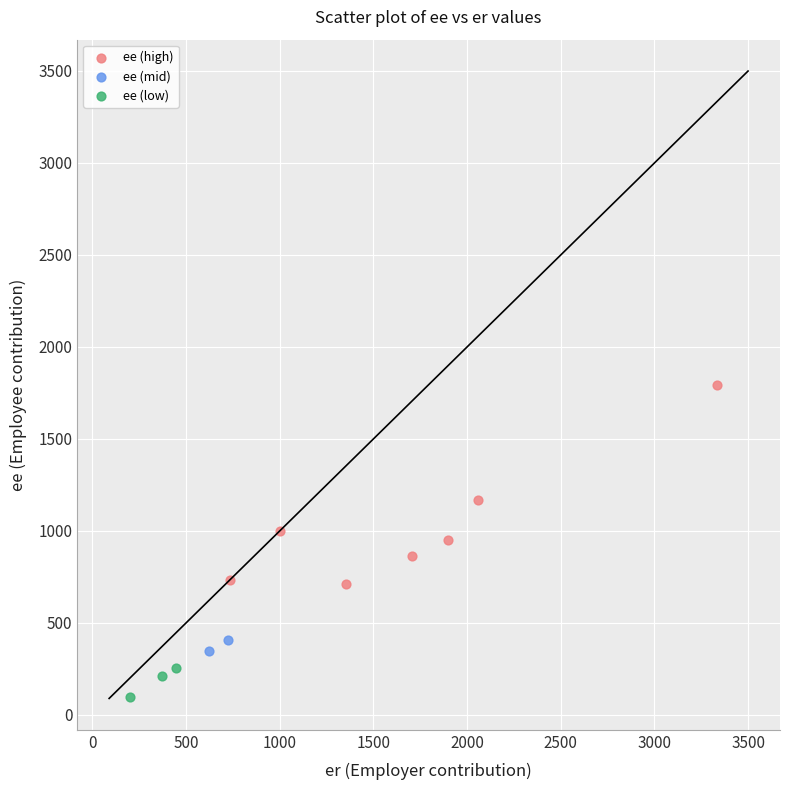

What are all the series names shown in the legend?

ee (high), ee (mid), ee (low)